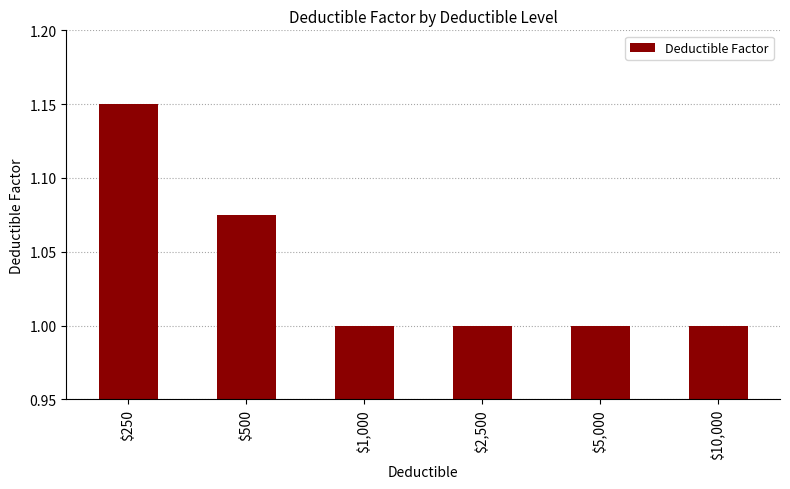

What is the average value?

1.0